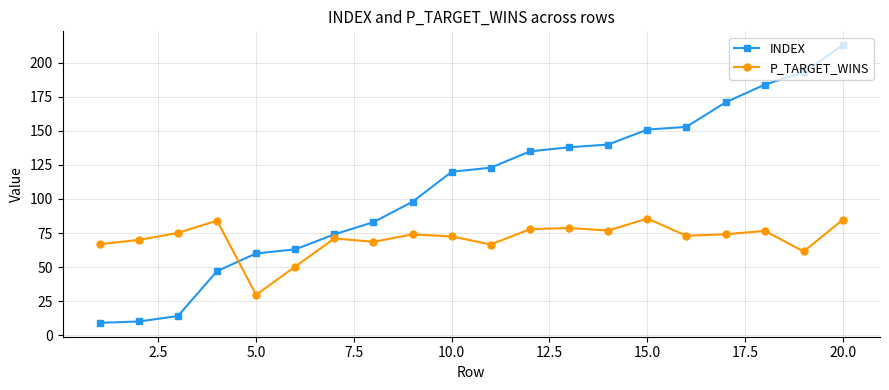

Which series has the largest total across all categories?

INDEX